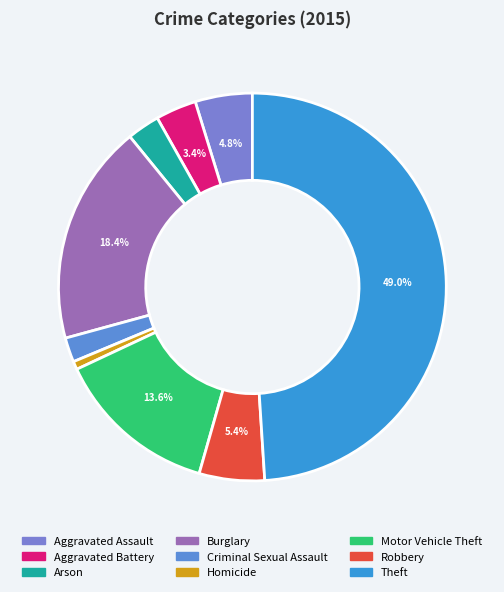

Count the number of slices in the pie.

9